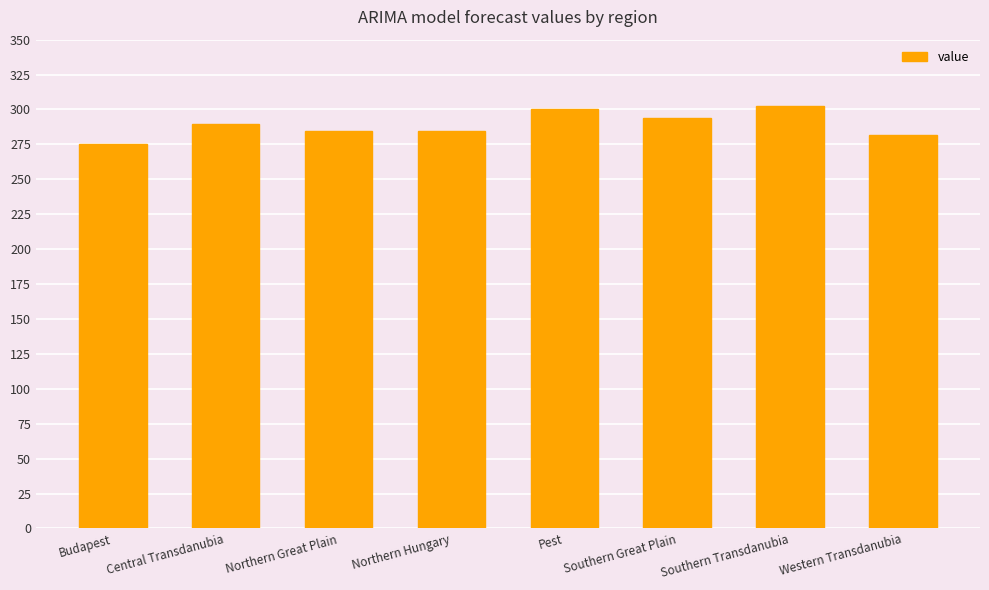

What is the minimum value shown in the chart?

275.3